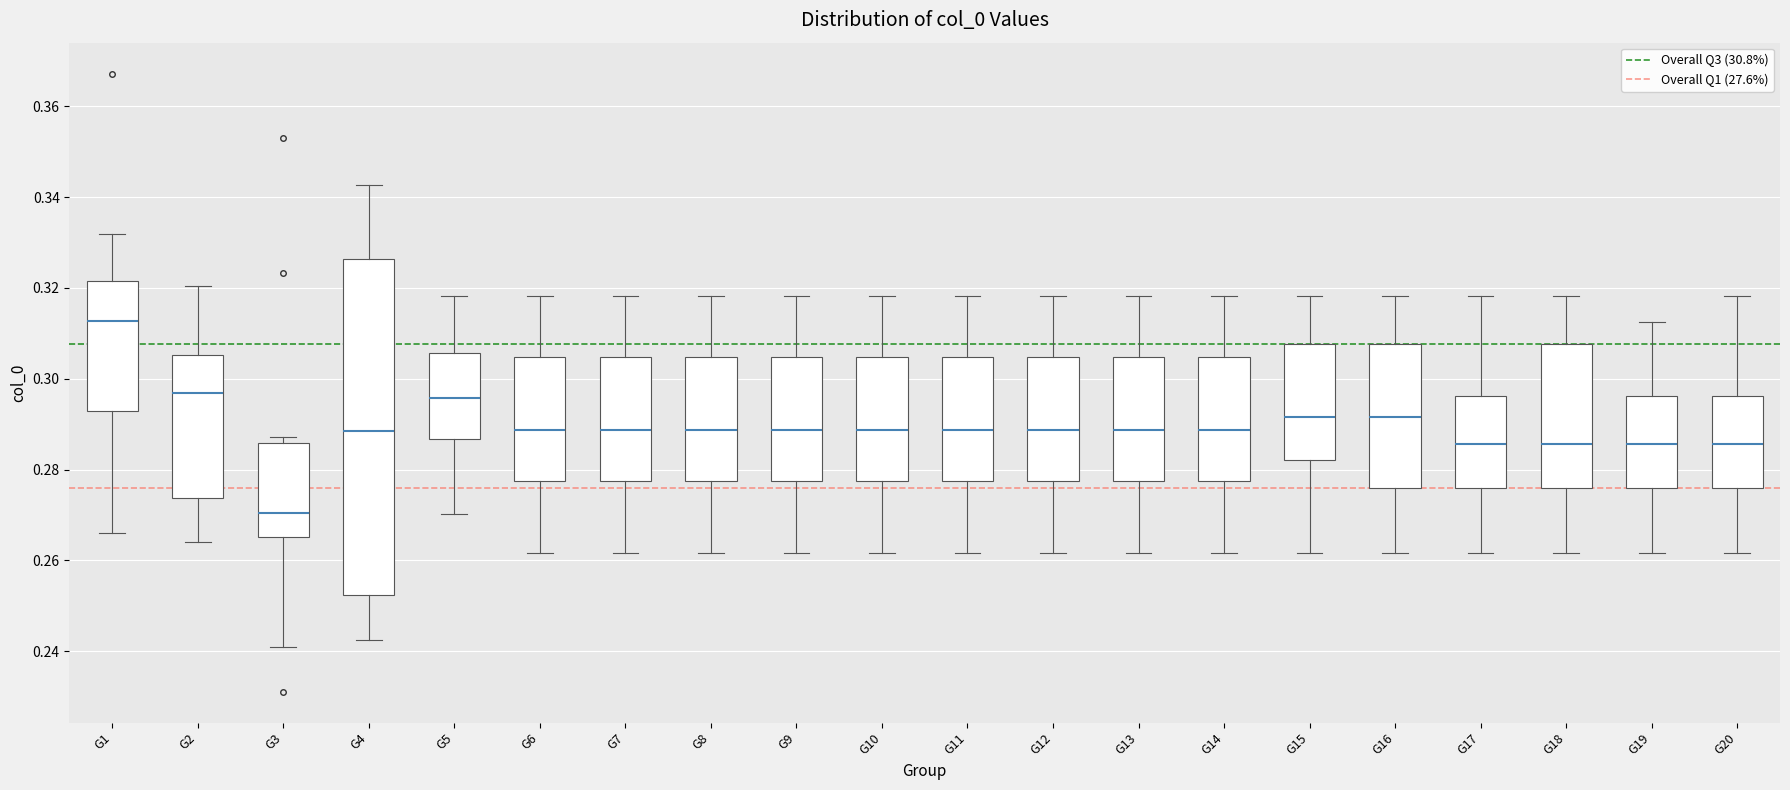

Comparing the boxes themselves (not the whiskers), which one is the tallest?

G4